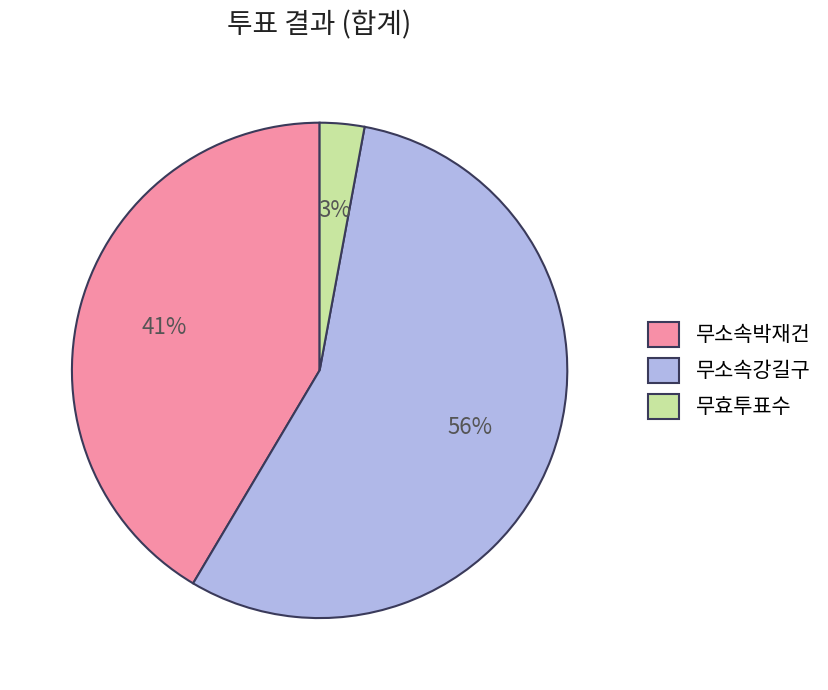

To the nearest percent, what portion does 무소속박재건 represent?

41%